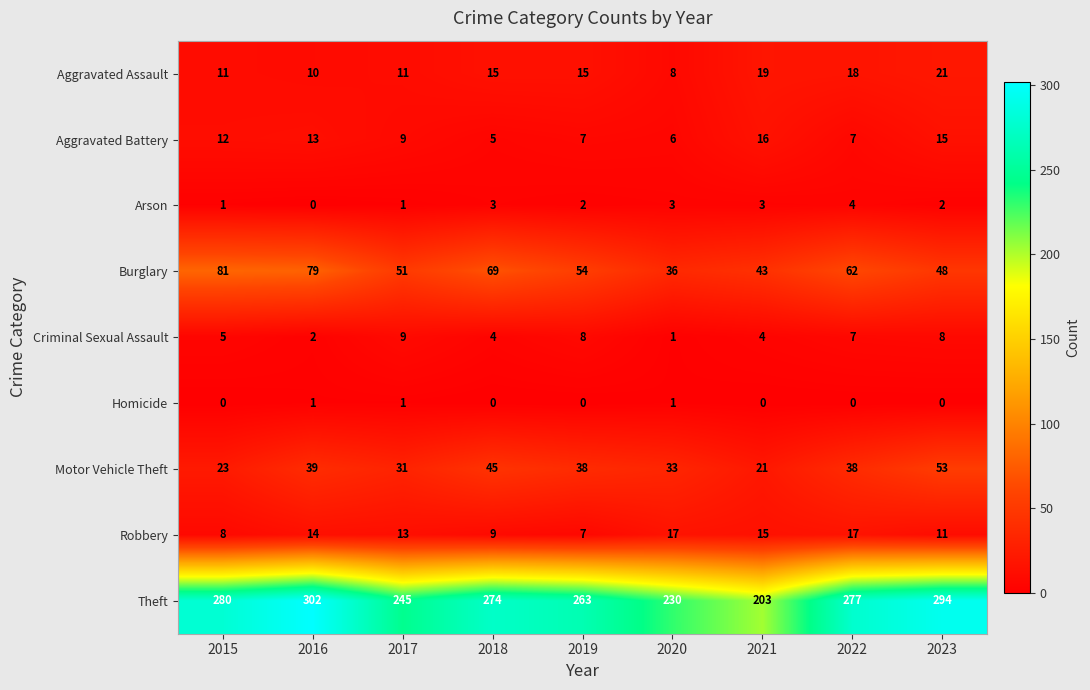

What is the sum of all Motor Vehicle Theft values?

321